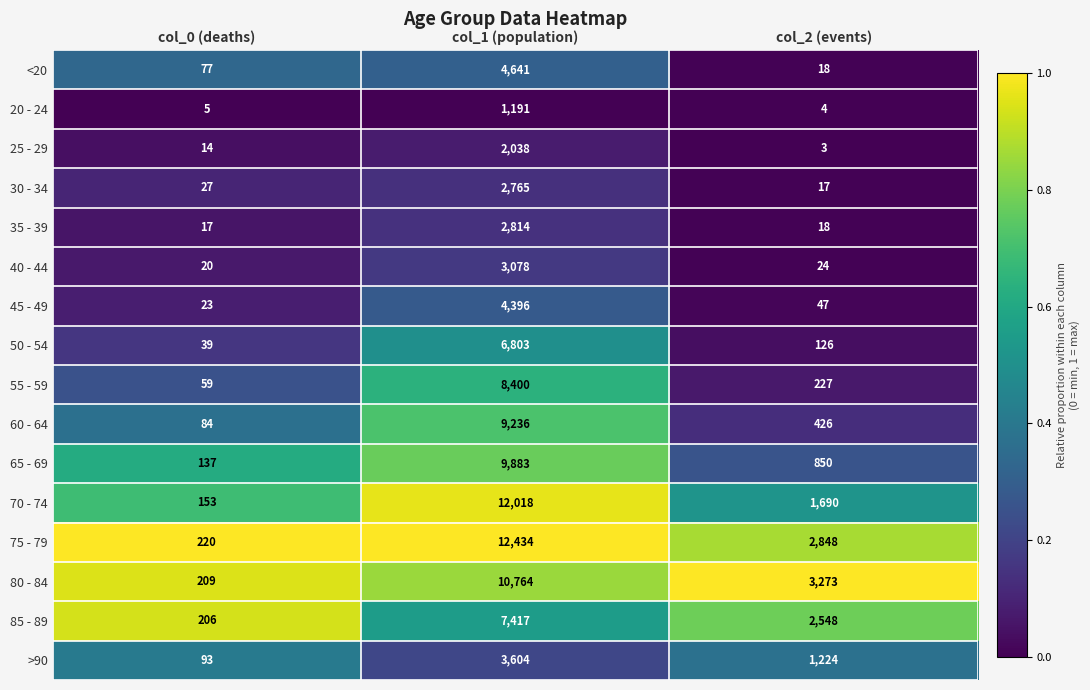

The value of 70 - 74 at col_2 (events) is 650. True or false?

False